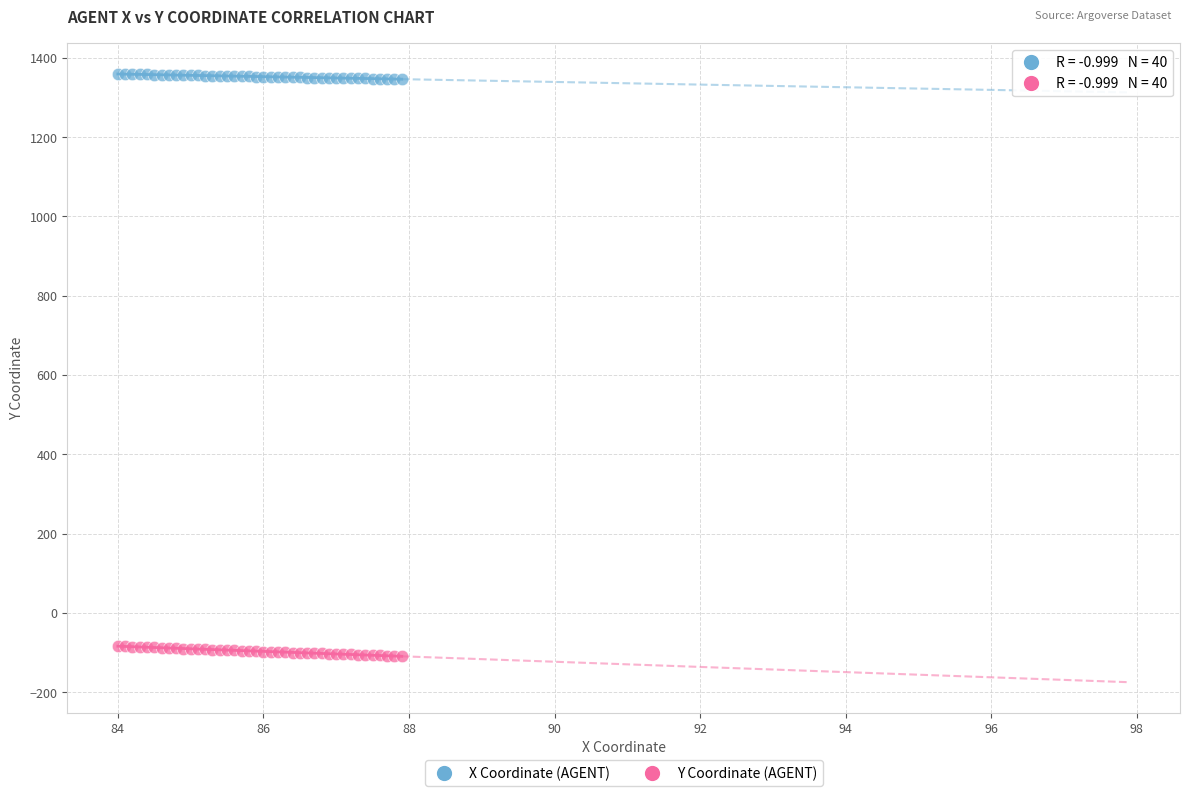

Which series contains the highest Y value?

X Coordinate (AGENT)